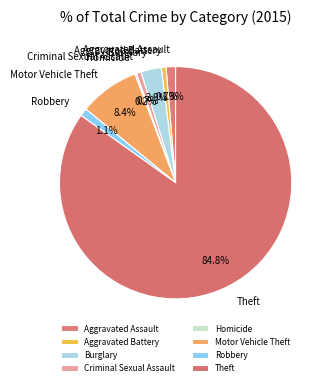

What is the majority slice?

Theft